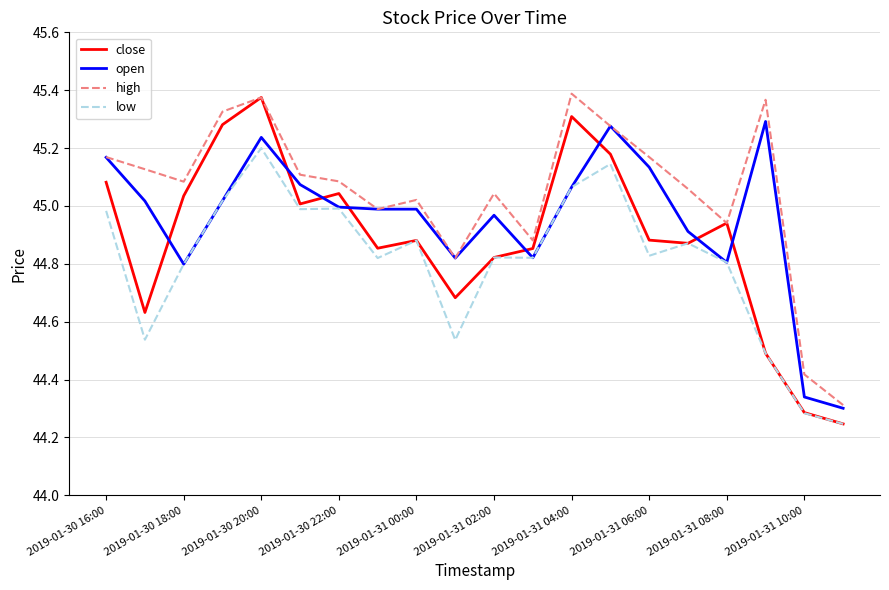

Which series ends up on top after the final intersection of open and close?

open